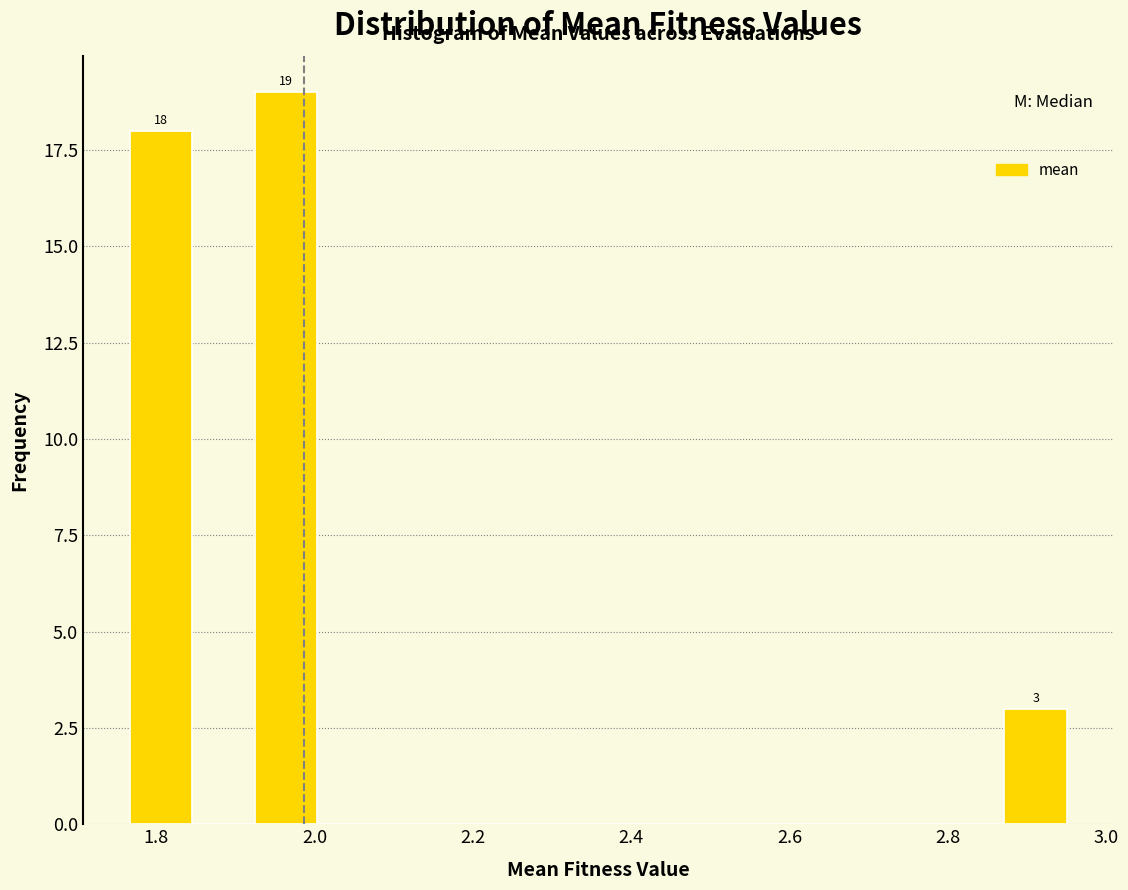

Around what value on the x-axis is the tallest bar? Give the approximate position of its centre, as read against the axis.

1.96